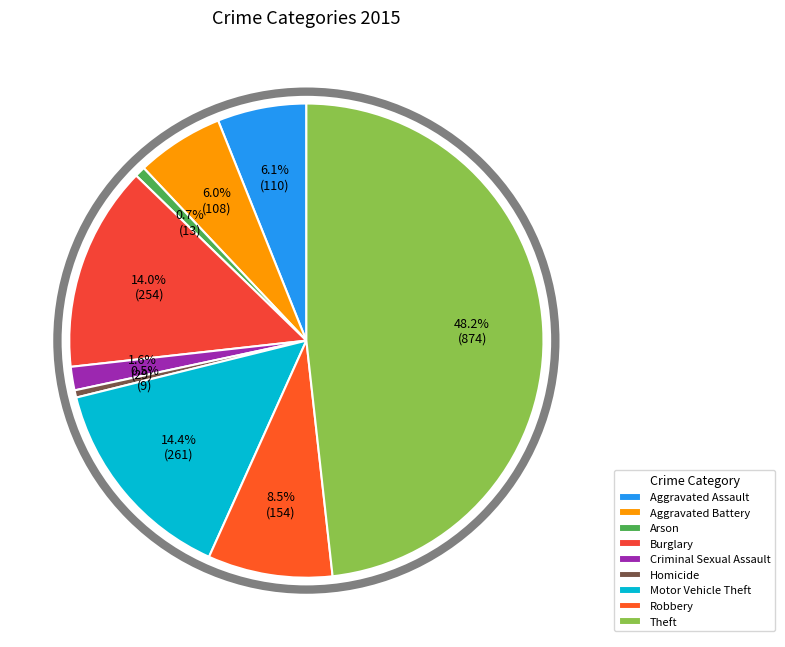

Is Aggravated Assault the majority of the pie?

No